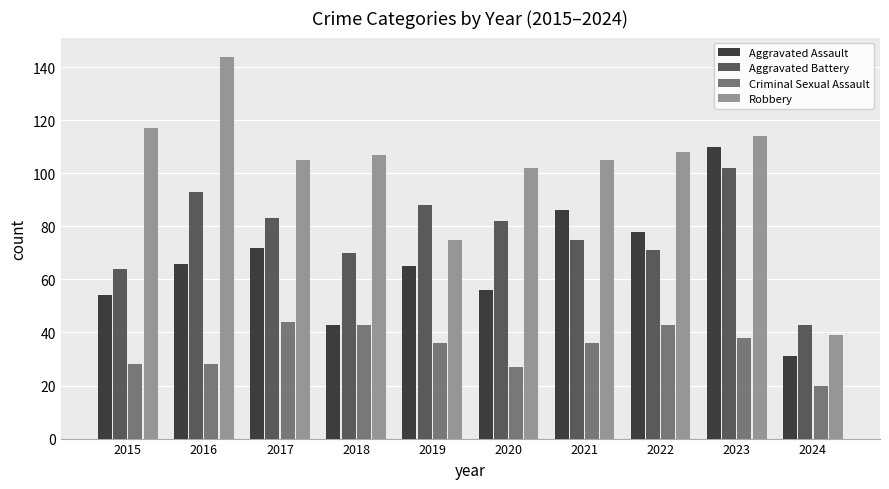

At which category is the sum across all series the highest?

2023